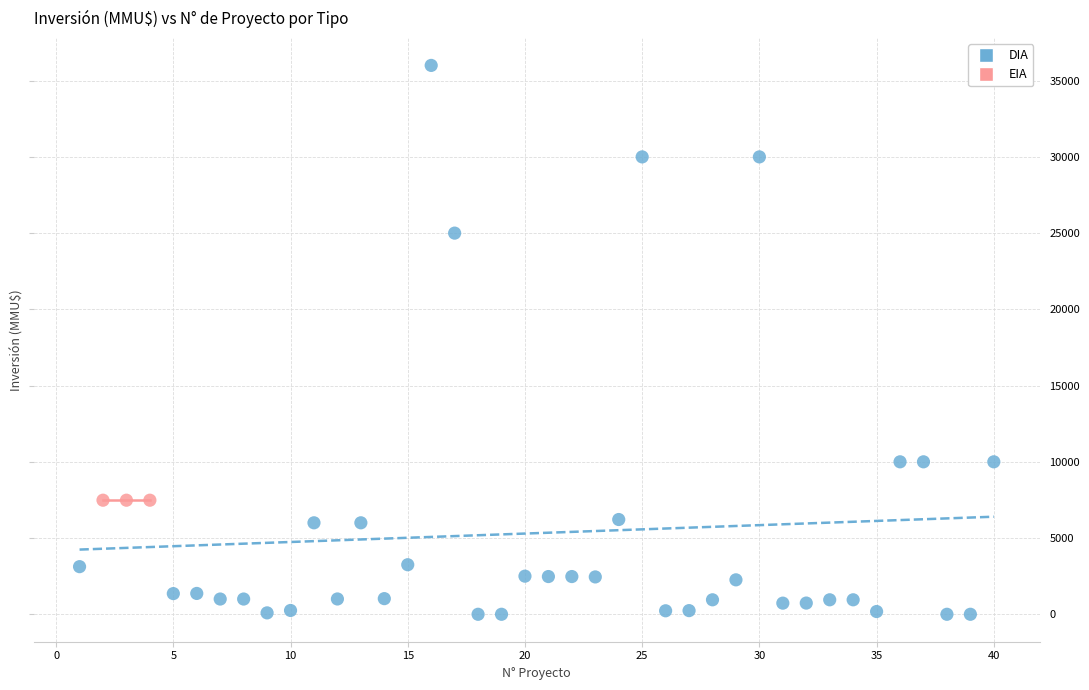

Which series reaches the minimum Y coordinate?

DIA